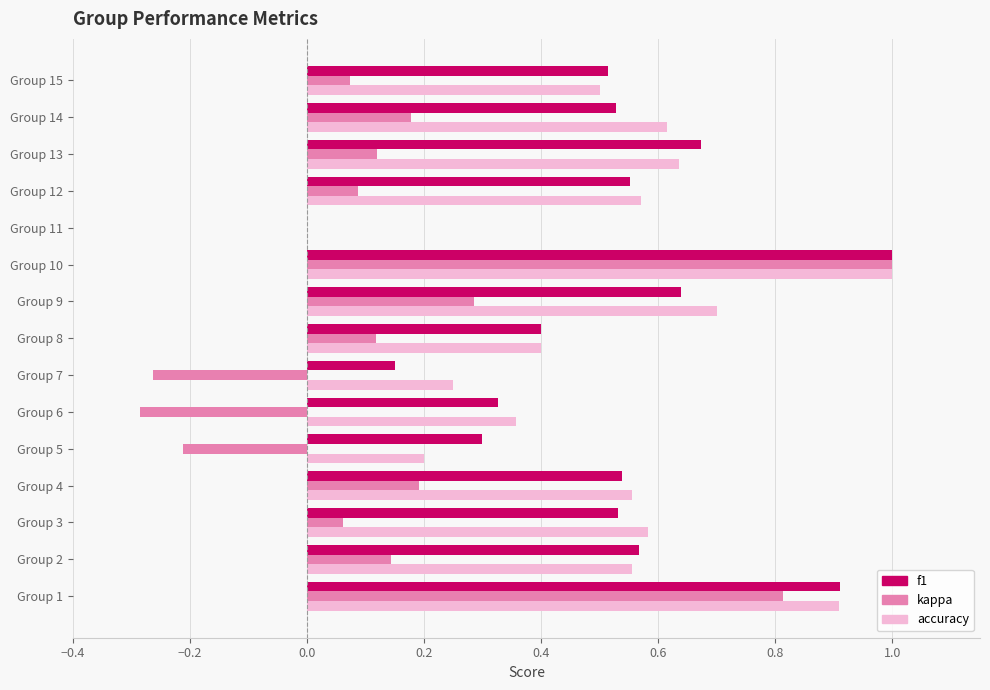

At which label does accuracy reach its peak?

Group 10